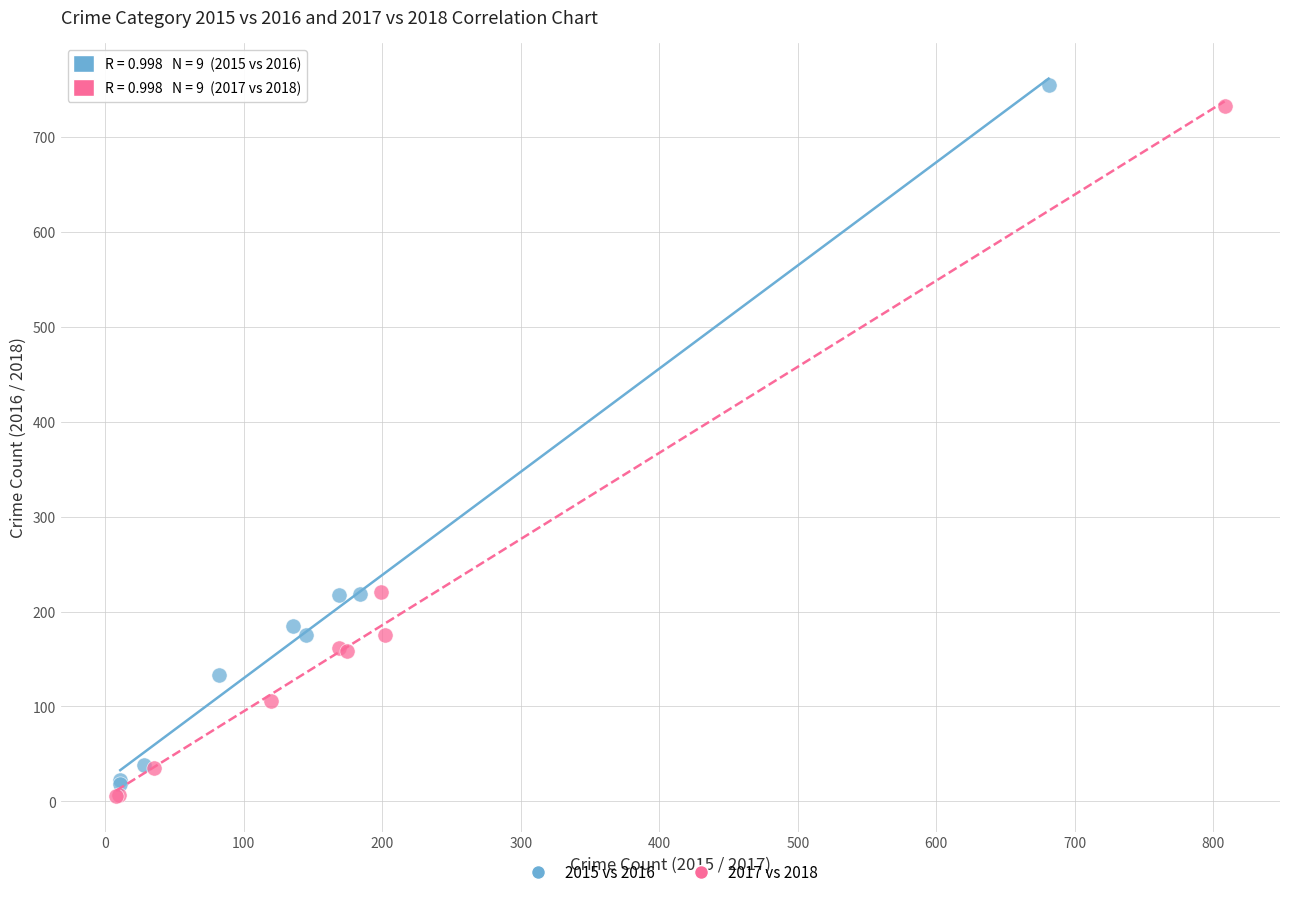

Which series reaches the maximum Y coordinate?

2015 vs 2016